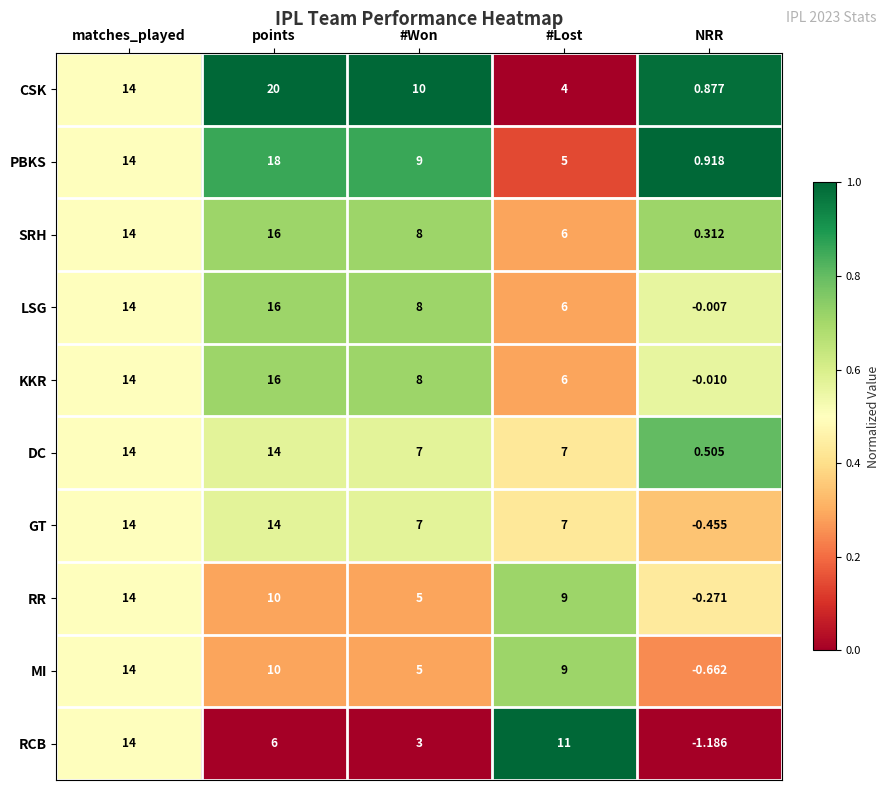

Which series changed the most between #Won and #Lost?

RCB